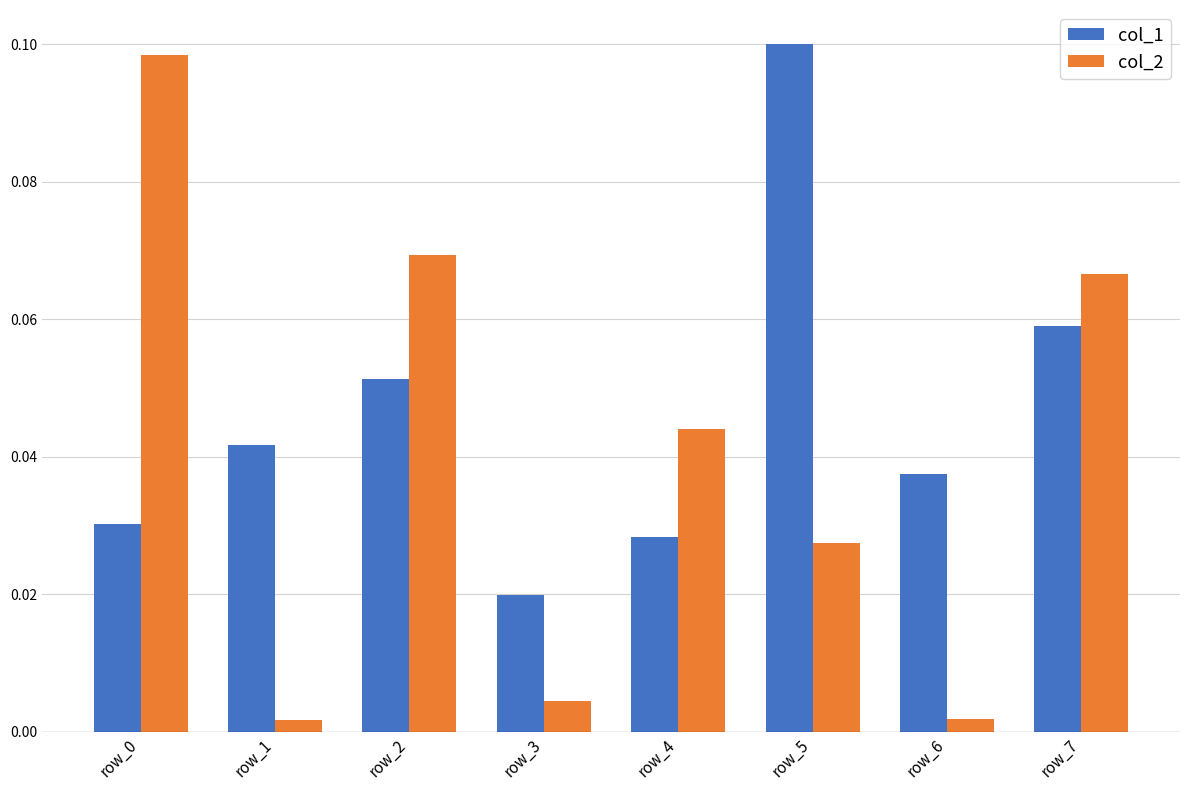

At which label does col_1 reach its peak?

row_5